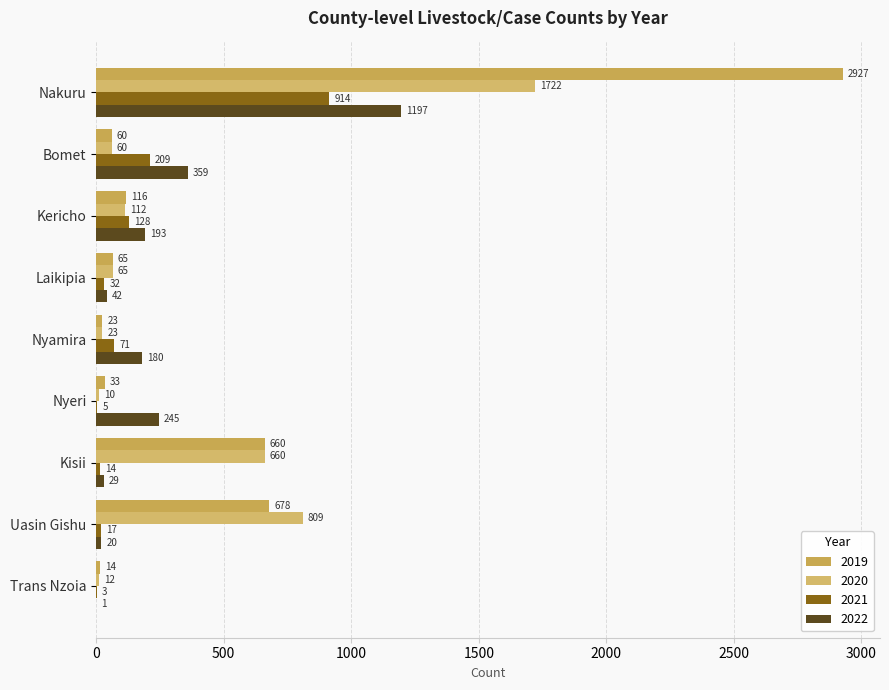

What is the difference between the second highest and second lowest values in the 2019 series?

655